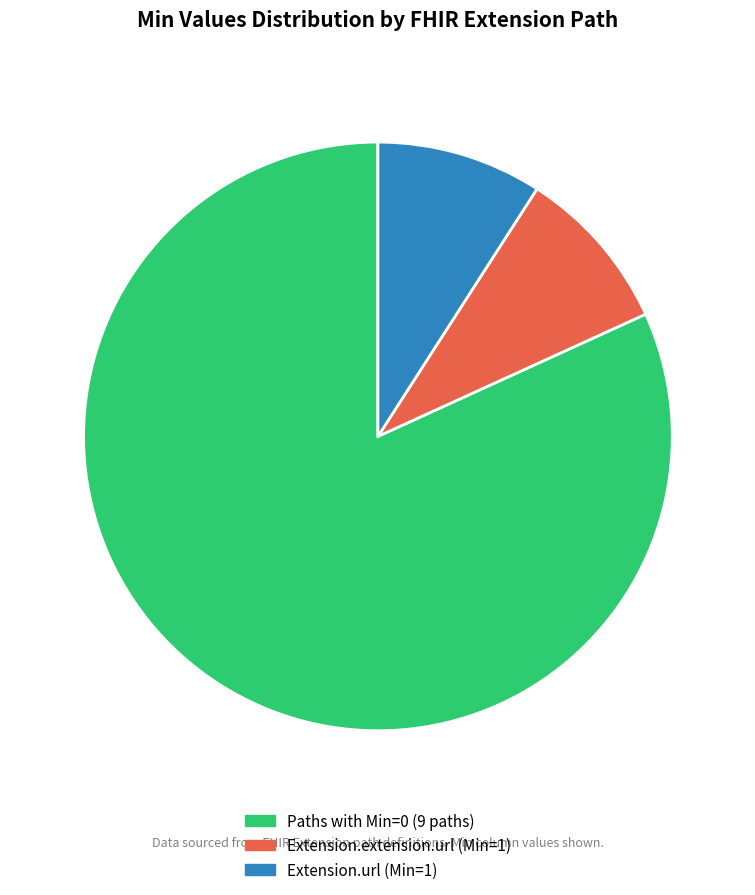

Which category has the biggest portion of the pie?

Paths with Min=0 (9 paths)